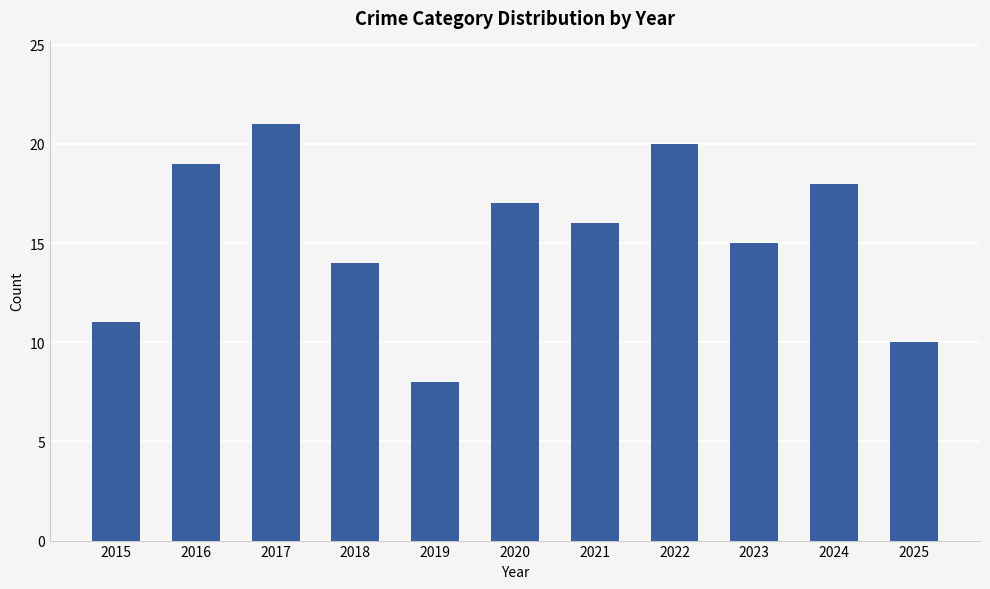

Are the bars horizontal?

No